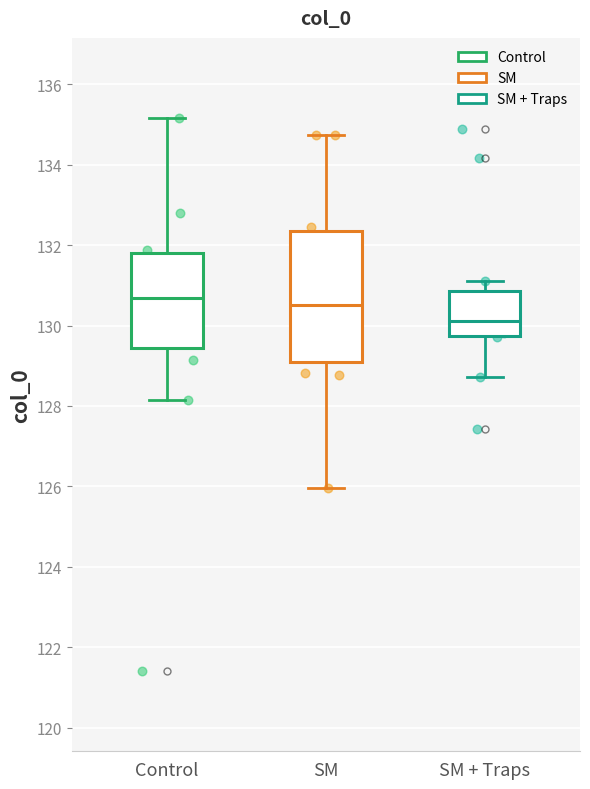

Reading left to right, transcribe this box plot: for each box, give where its median line is, the range the box spans, and where its two whiskers end, as read against the y-axis. The values are not printed on the chart, so give them approximately, as read against the axis.

Control: median 130.6, box 129.4 to 131.8, whiskers 128.2 to 135.2
SM: median 130.6, box 129.0 to 132.4, whiskers 126.0 to 134.8
SM + Traps: median 130.2, box 129.8 to 130.8, whiskers 128.8 to 131.2